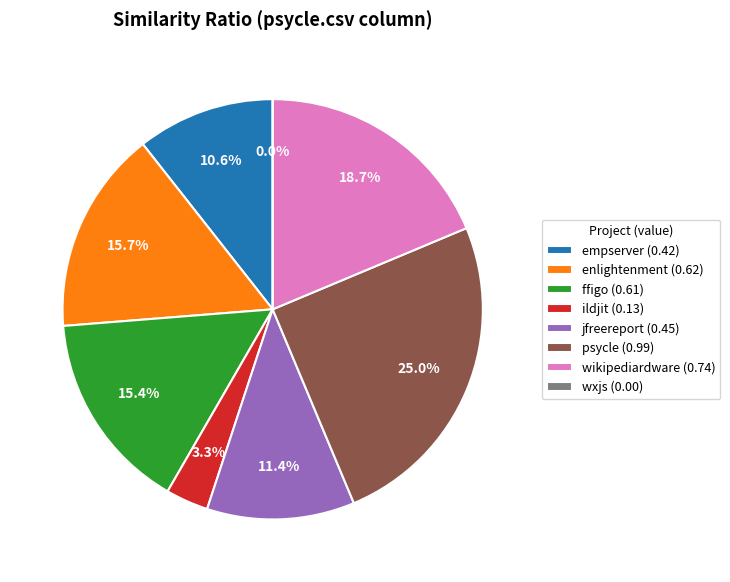

What is the largest slice in the pie chart?

psycle.csv